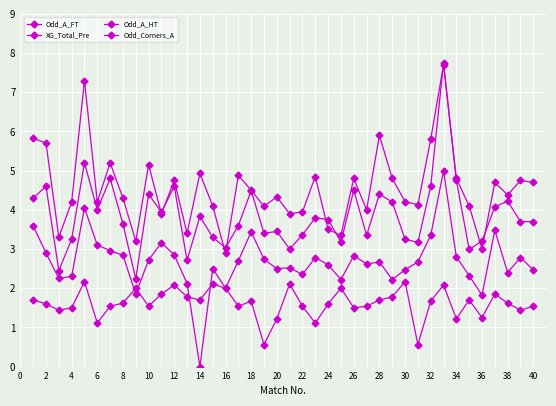

Where is Odd_Corners_A nearest to the value 2?

16